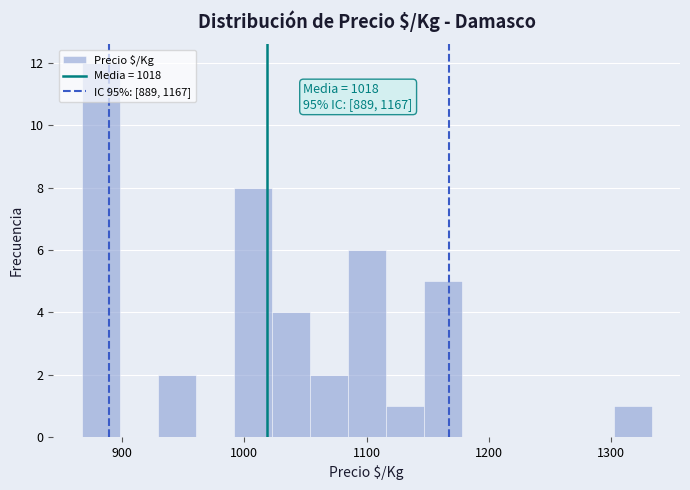

Around what value on the x-axis is the tallest bar? Give the approximate position of its centre, as read against the axis.

880